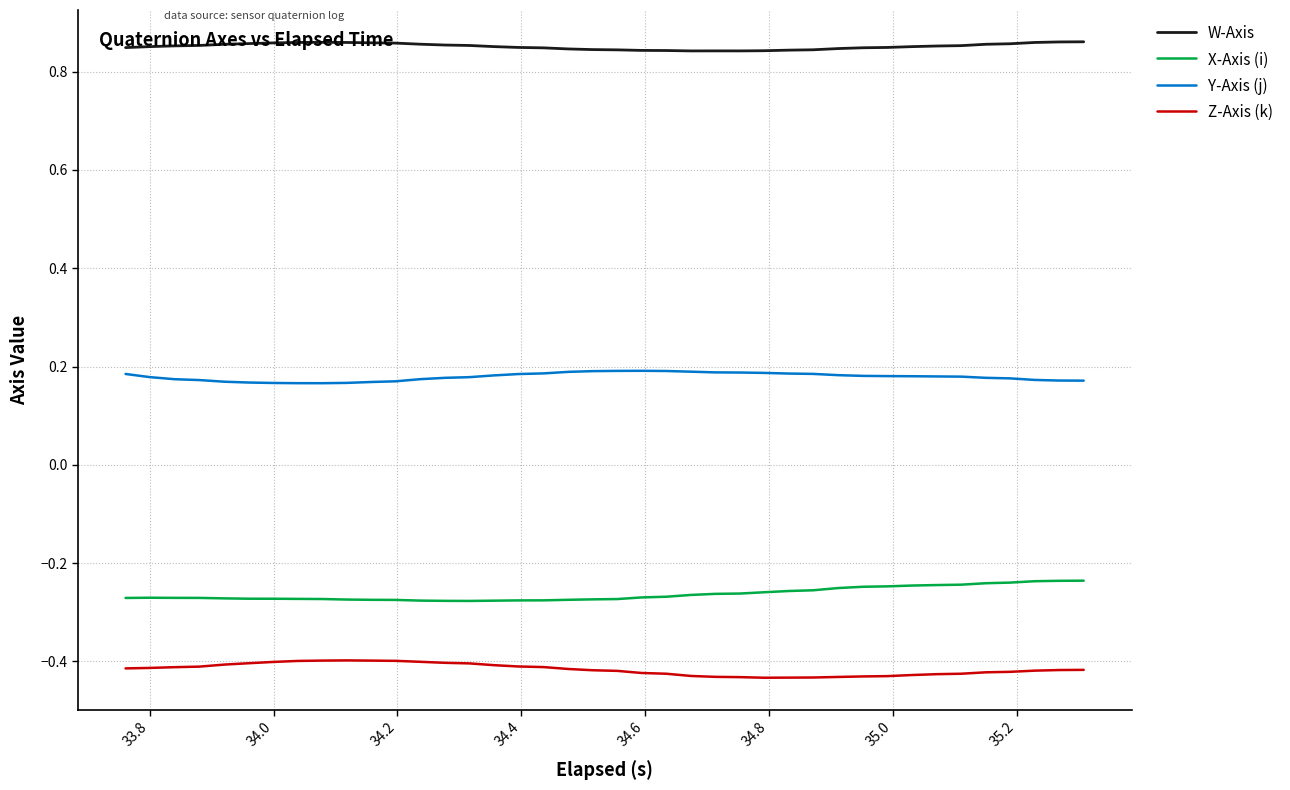

List the series in order of their peak value, lowest first.

Z-Axis (k), X-Axis (i), Y-Axis (j), W-Axis